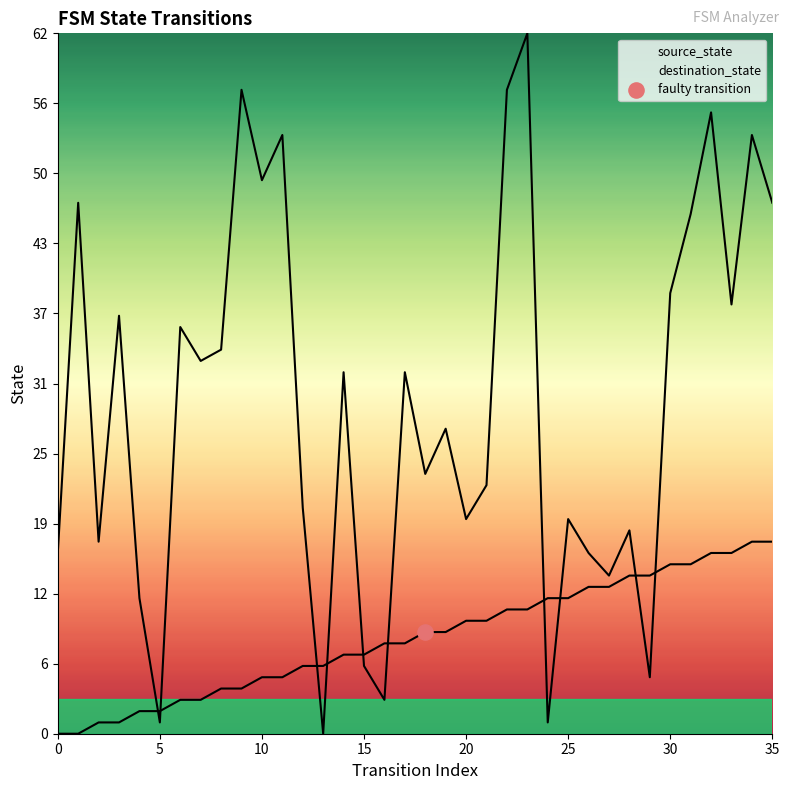

At how many categories does at least one series exceed 1?

36